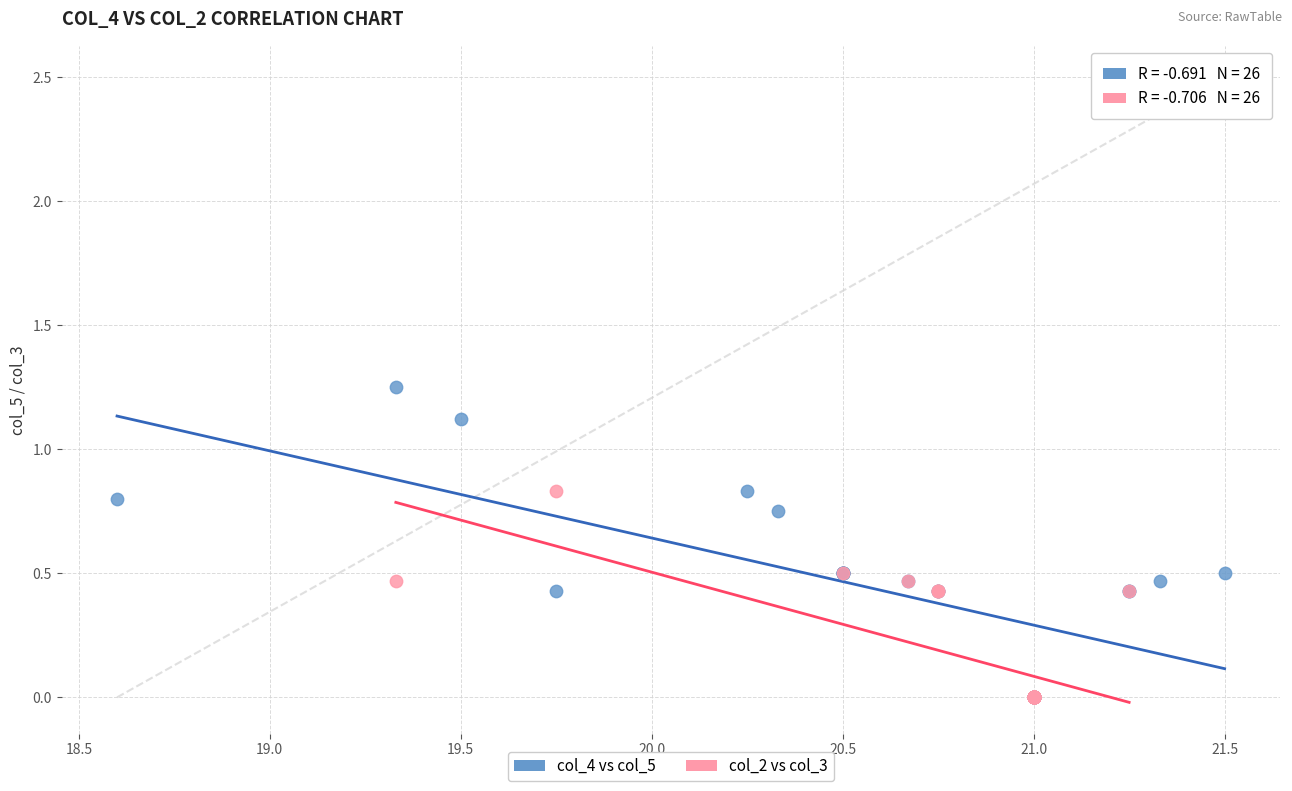

Which series contains the highest Y value?

col_4 vs col_5